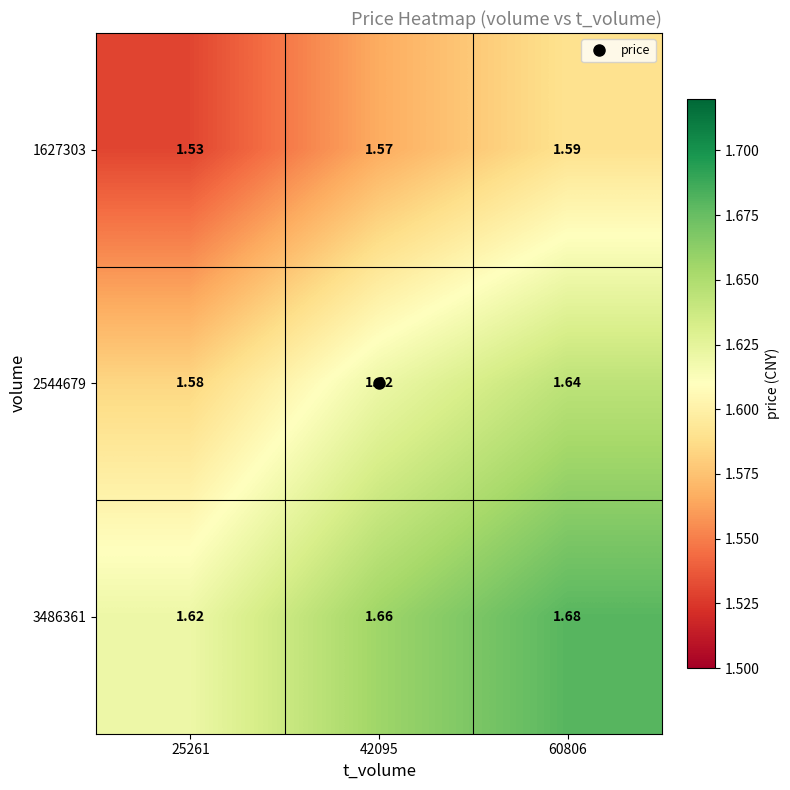

Is the value of 3486361 at 60806 greater than the value of 2544679 at 25261?

Yes